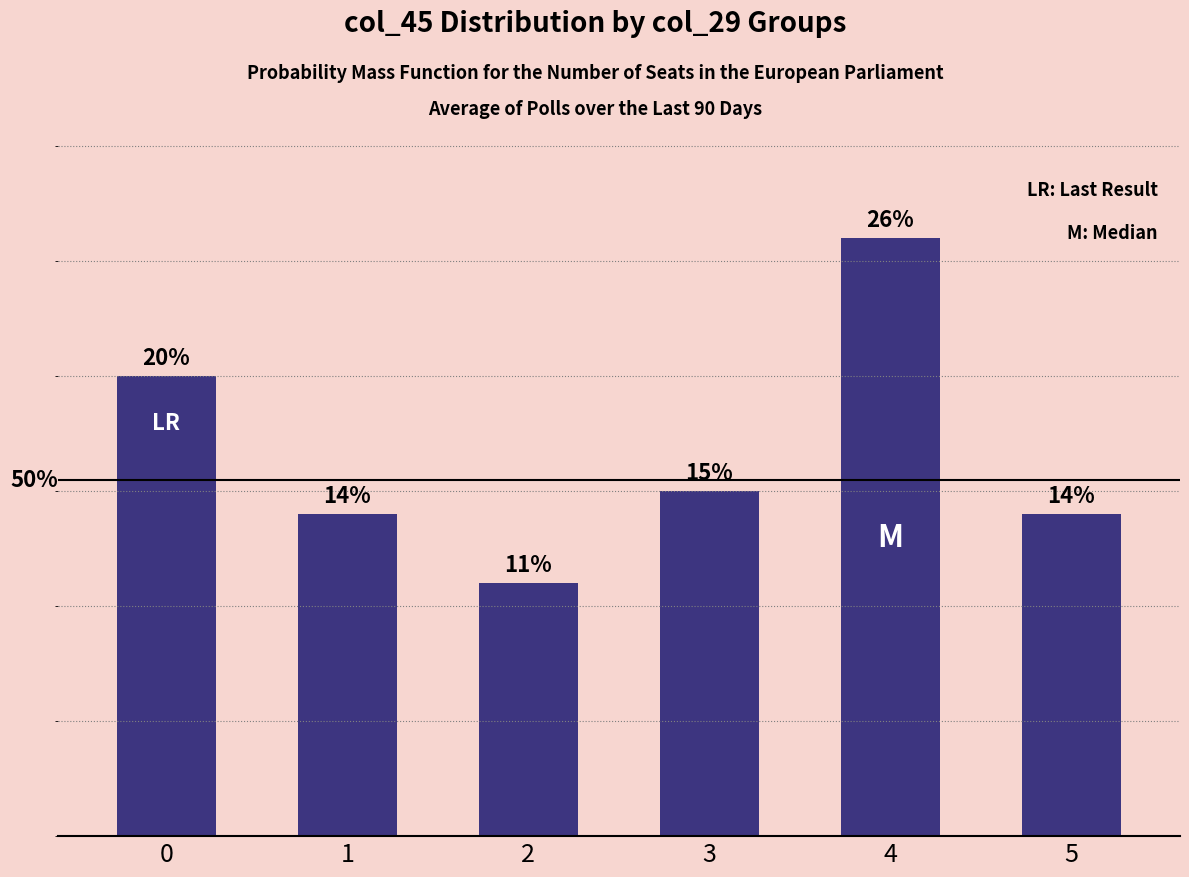

The value at 1 is 14. True or false?

True